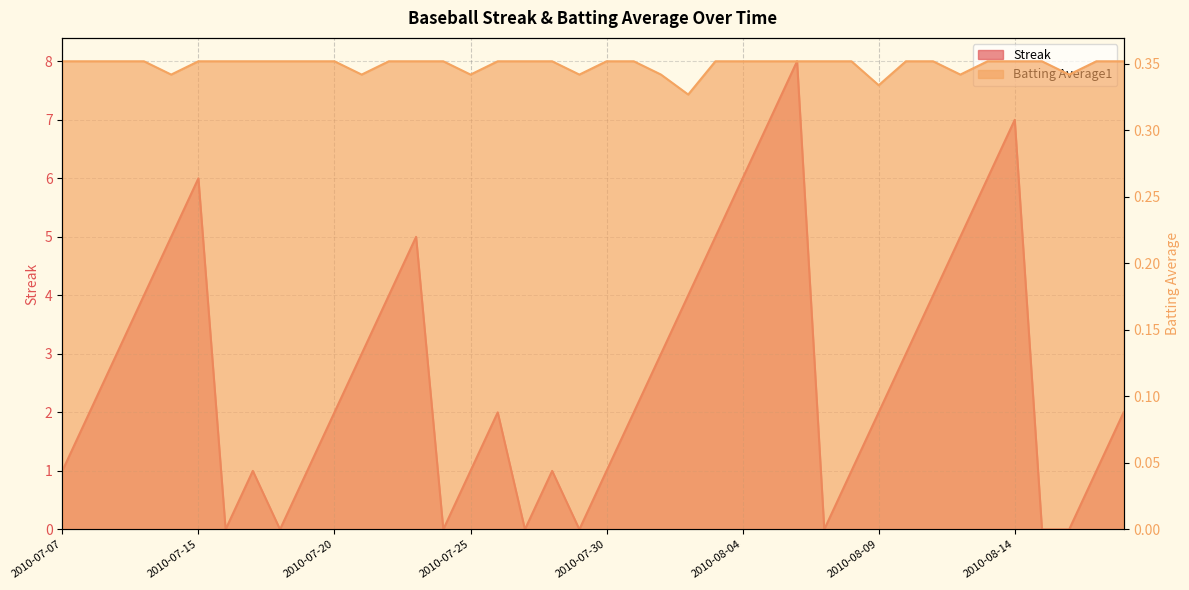

True or false: Batting Average1 has more than 1 interior local peaks.

False